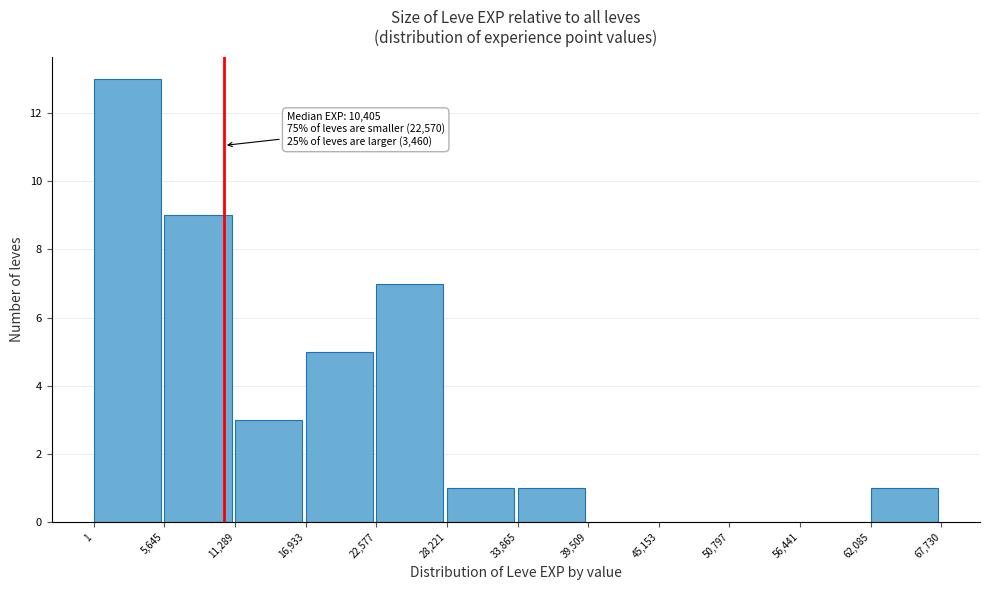

Which range on the x-axis has the tallest bar?

1 to 5,645